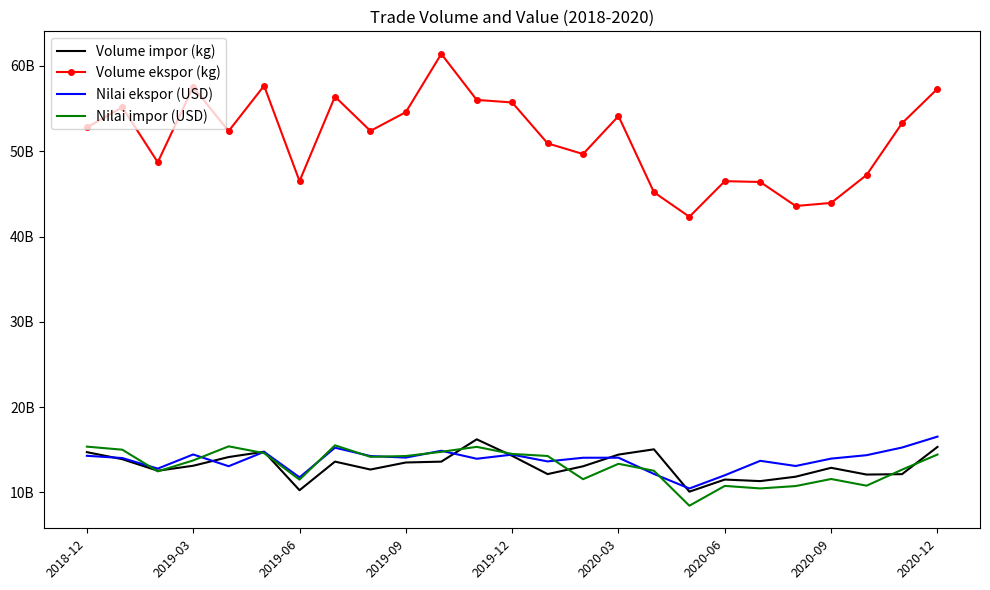

What are all the series names shown in the legend?

Volume impor (kg), Volume ekspor (kg), Nilai ekspor (USD), Nilai impor (USD)